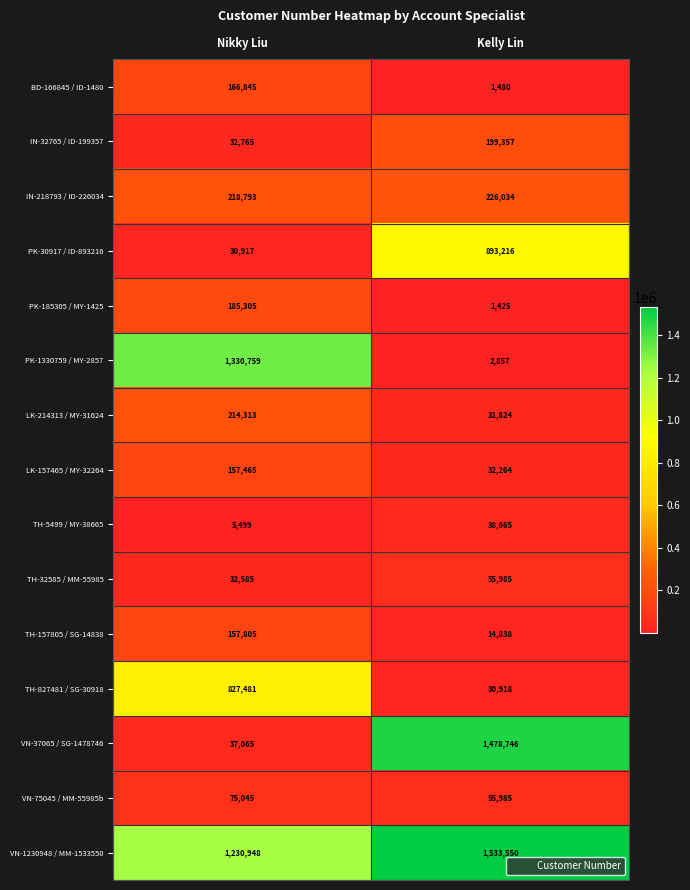

What is the difference between the maximum and minimum values in the VN-75045 / MM-55985b series?

19060